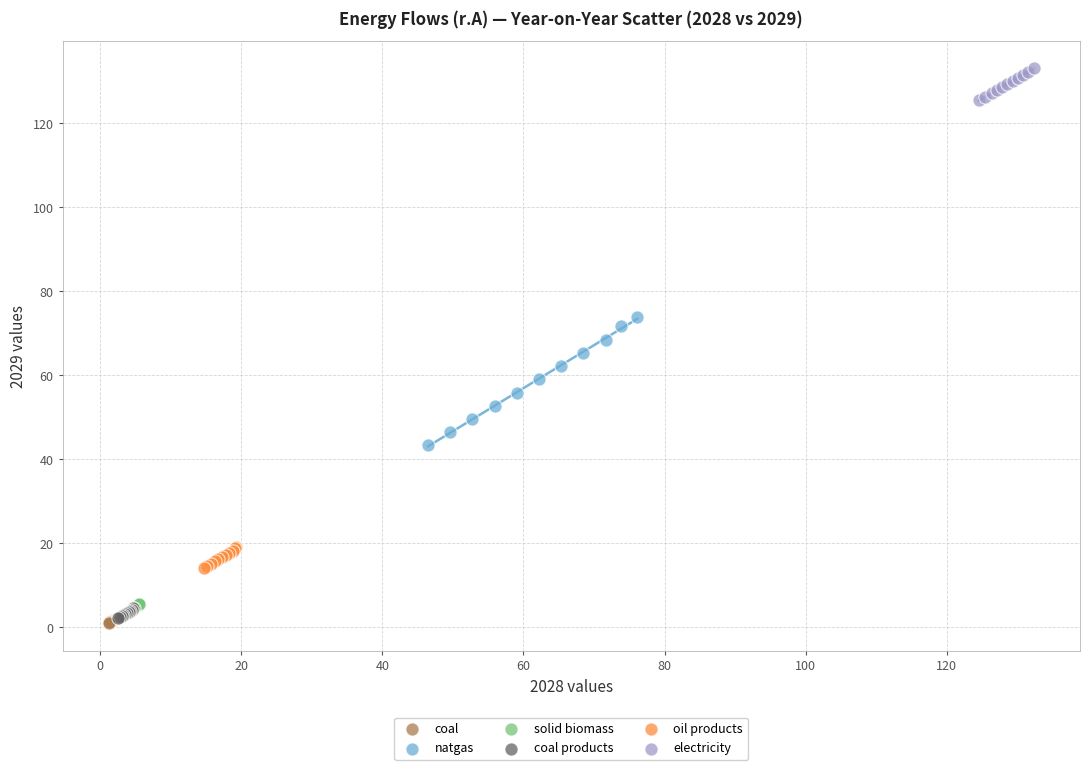

Which series reaches the maximum Y coordinate?

electricity